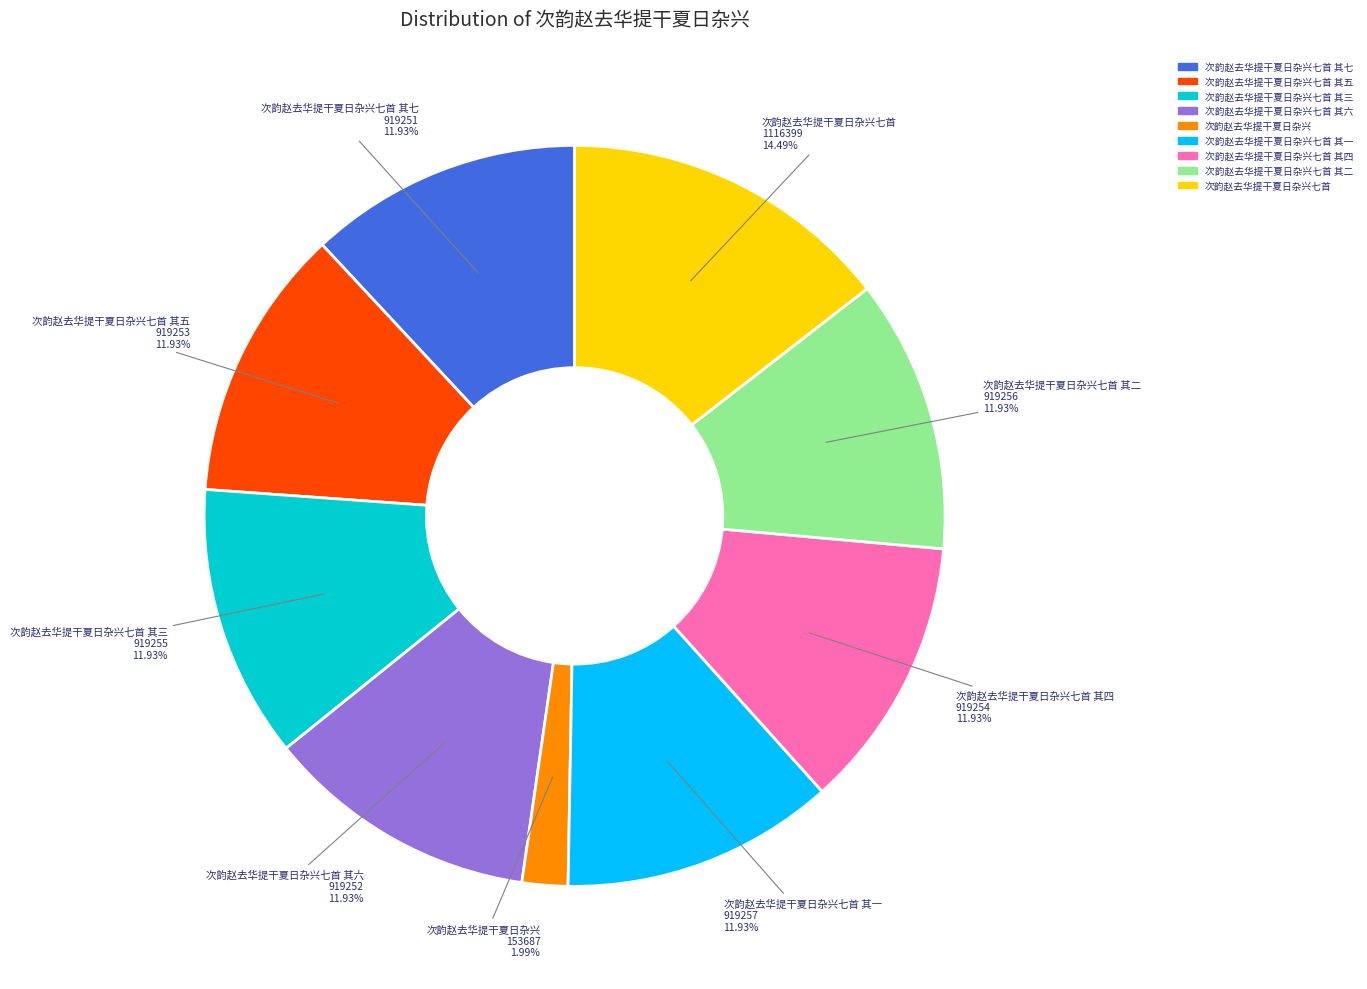

Does any single category account for the majority?

No